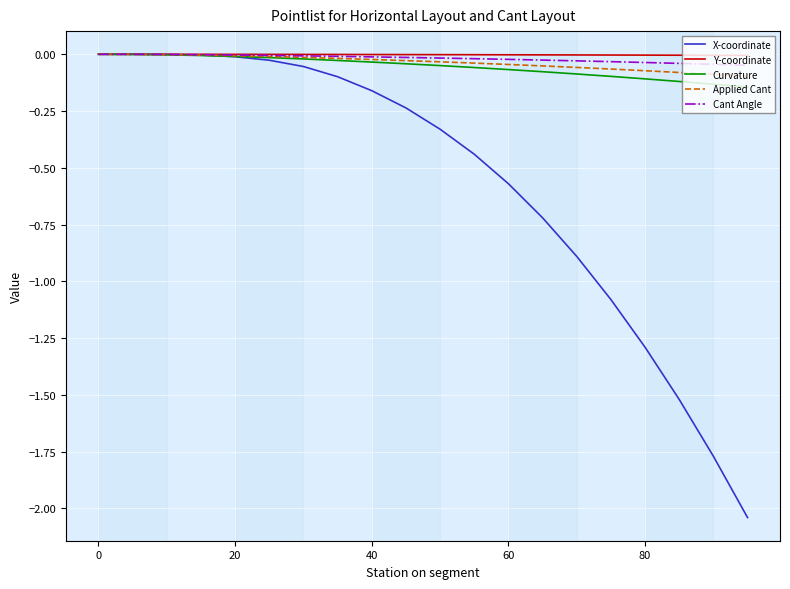

After their last crossing, which series has the higher values: X-coordinate or Cant Angle?

Cant Angle